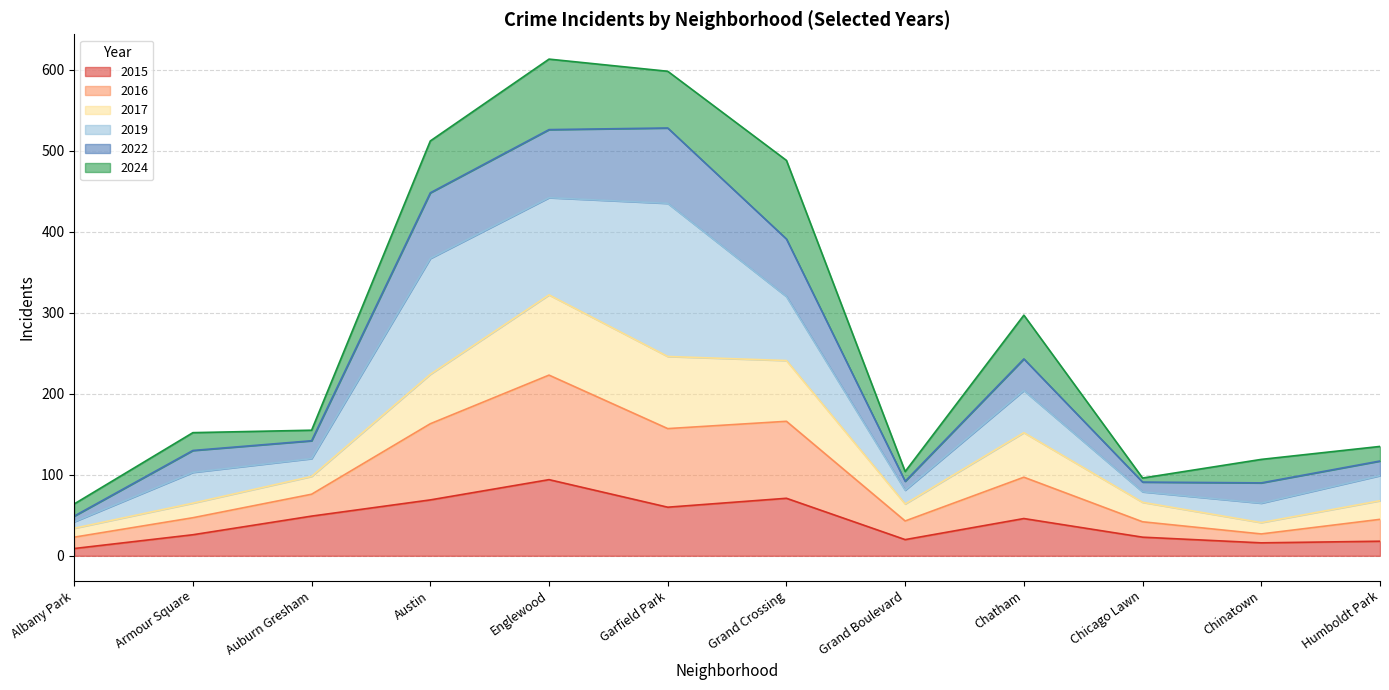

What is the maximum value for 2015?

94